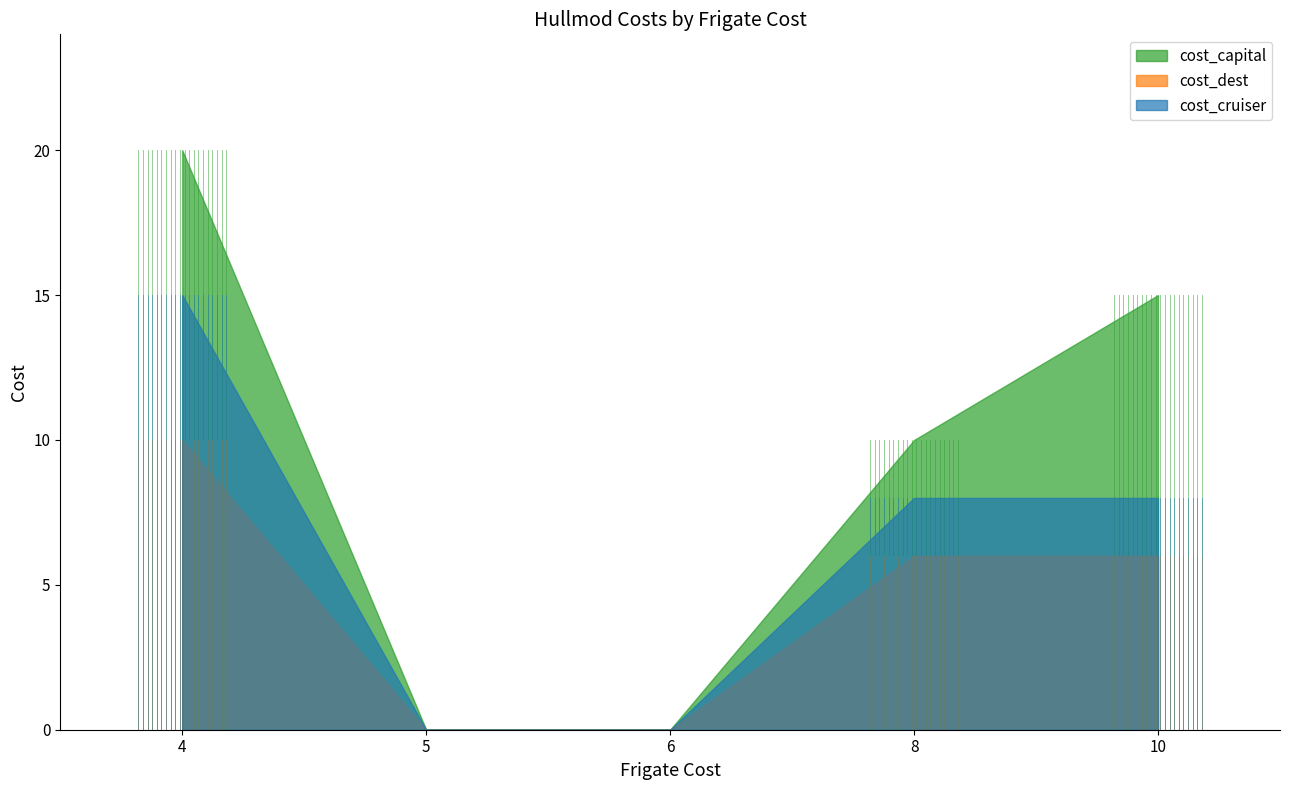

What is the value of the cost_dest point at the 1st from the left?

10